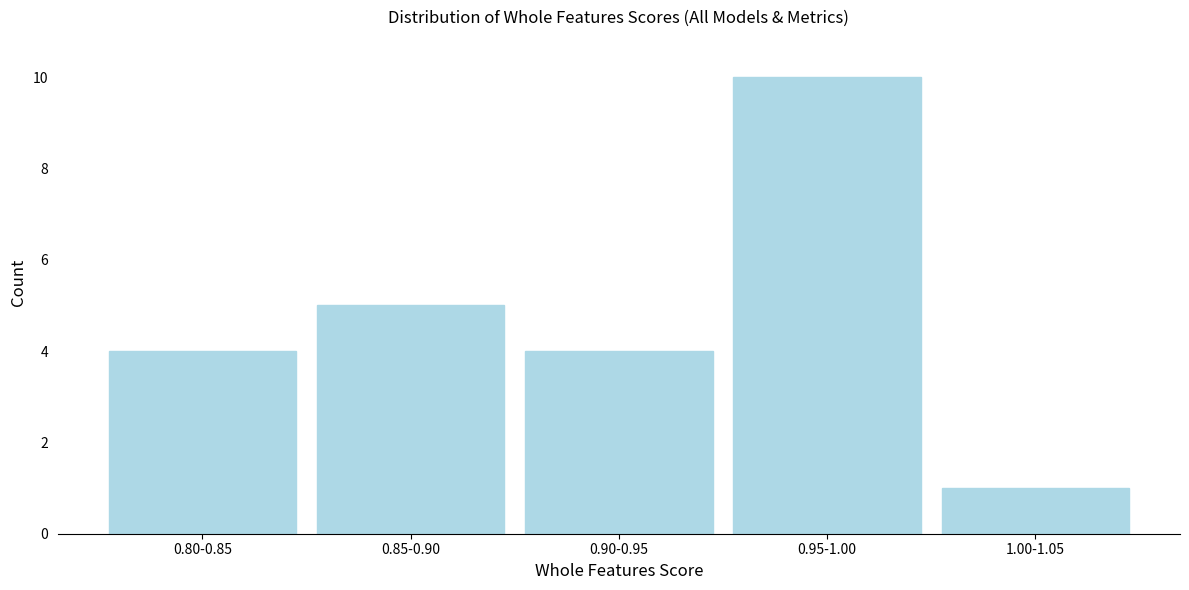

Reading left to right, what are all the values shown in this chart?

4	5	4	10	1